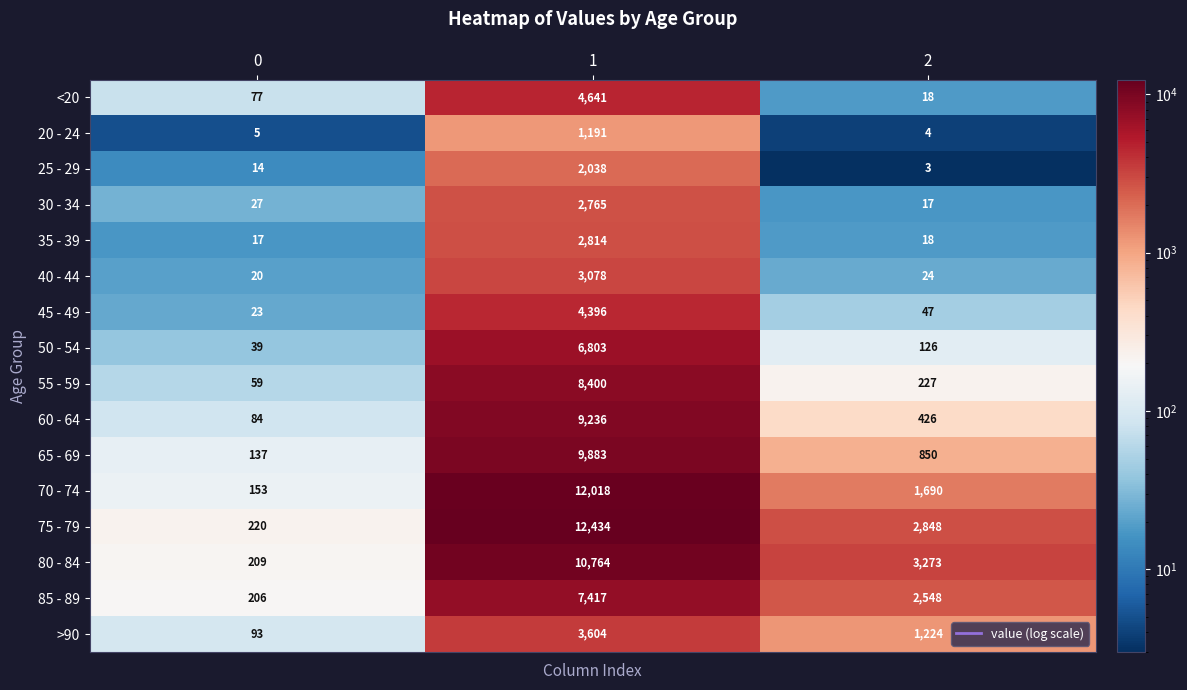

Is the value of 75 - 79 at 2 greater than the value of 35 - 39 at 1?

Yes